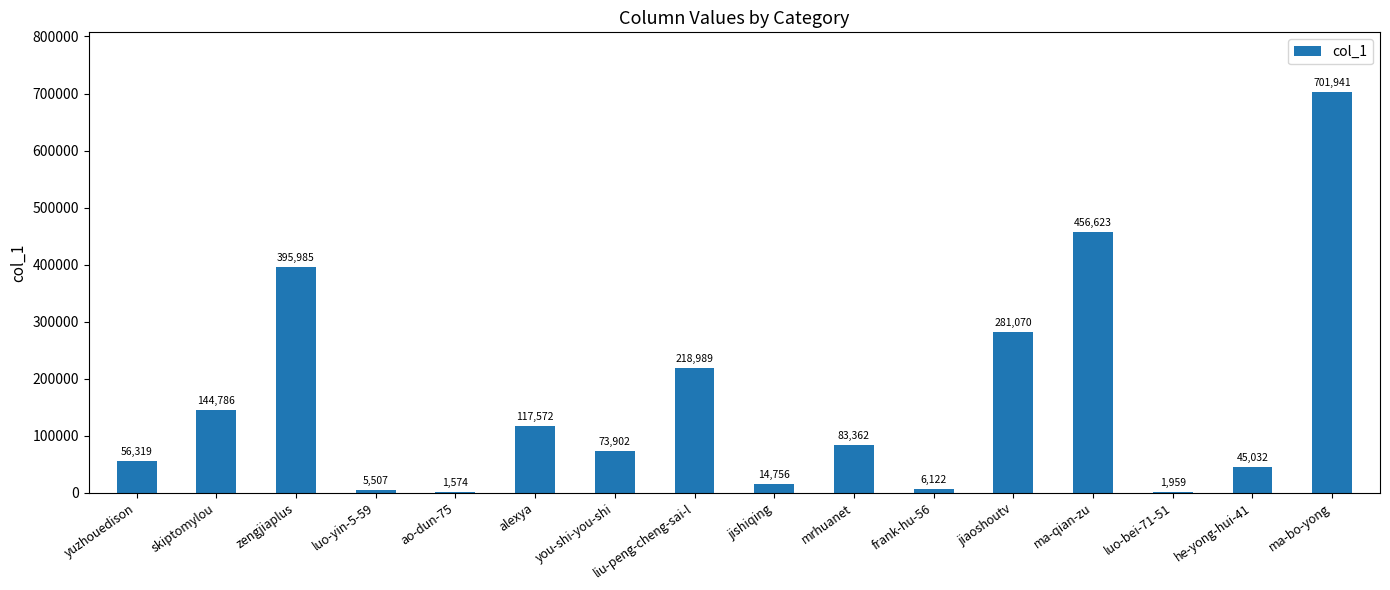

Reading left to right, transcribe all the data shown in this chart.

yuzhouedison=56319	skiptomylou=144786	zengjiaplus=395985	luo-yin-5-59=5507	ao-dun-75=1574	alexya=117572	you-shi-you-shi=73902	liu-peng-cheng-sai-l=218989	jishiqing=14756	mrhuanet=83362	frank-hu-56=6122	jiaoshoutv=281070	ma-qian-zu=456623	luo-bei-71-51=1959	he-yong-hui-41=45032	ma-bo-yong=701941